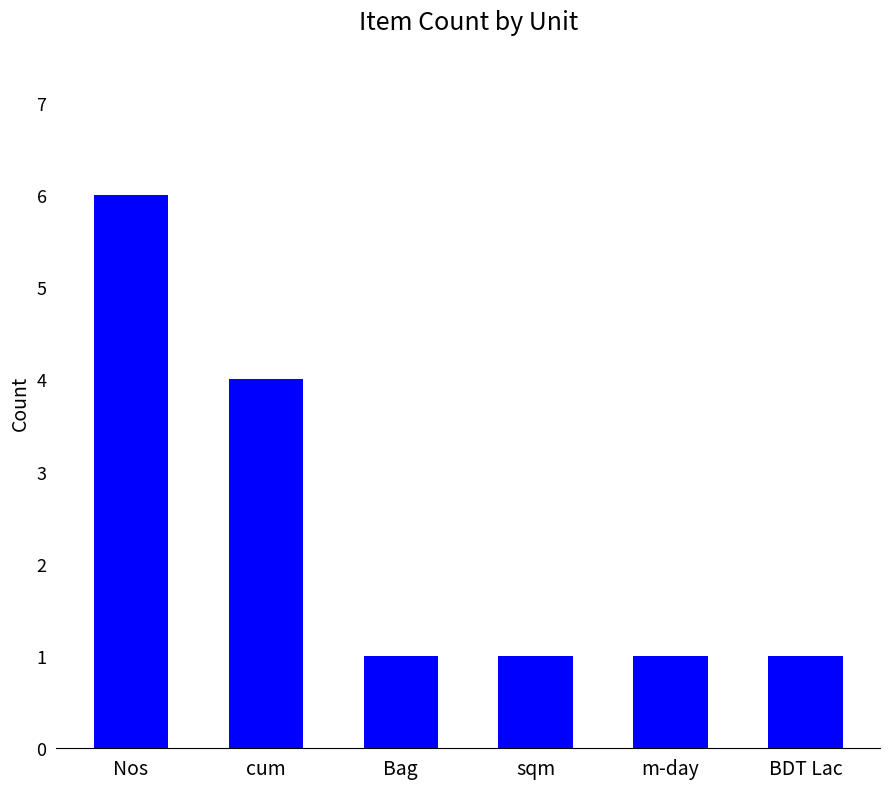

True or false: the data shows 1 at m-day.

True